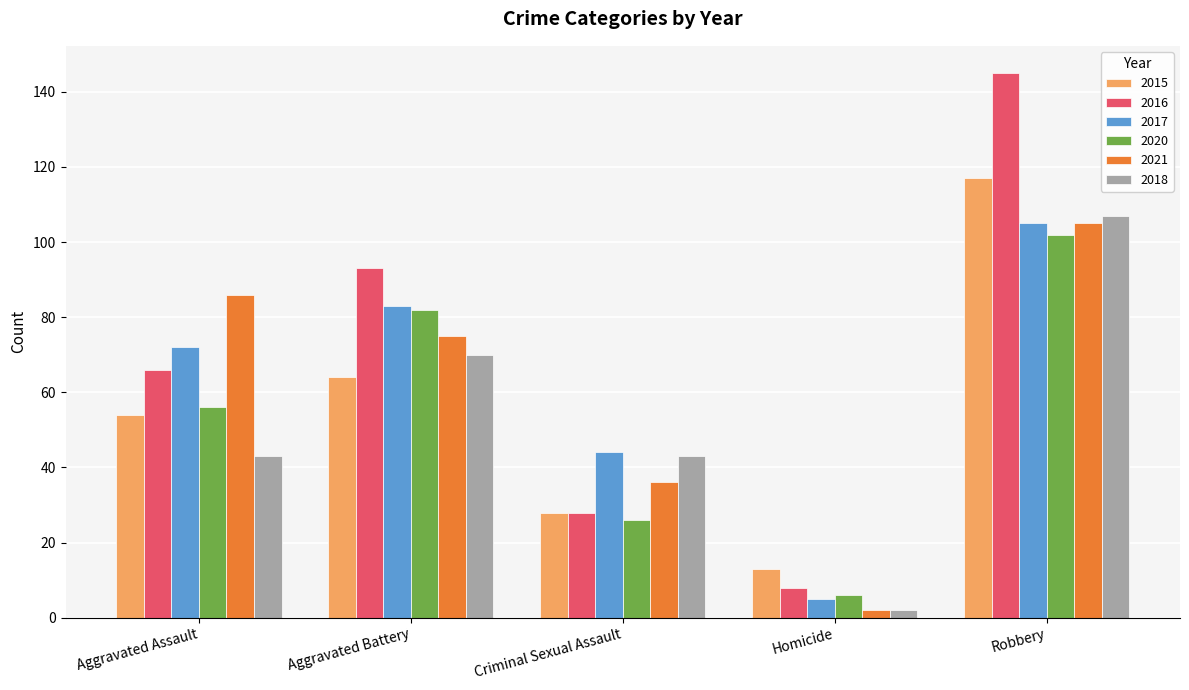

True or false: 2015 has a value of 15 at Criminal Sexual Assault.

False